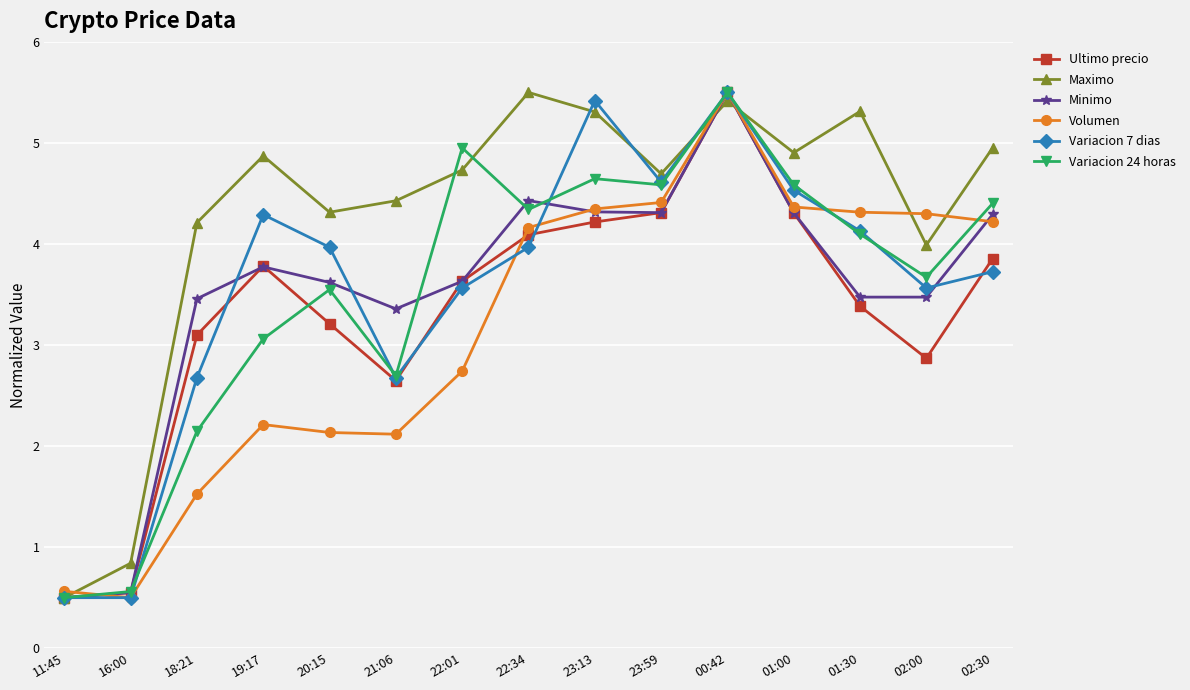

The Variacion 24 horas series shows 7.1 at 23:13. True or false?

False